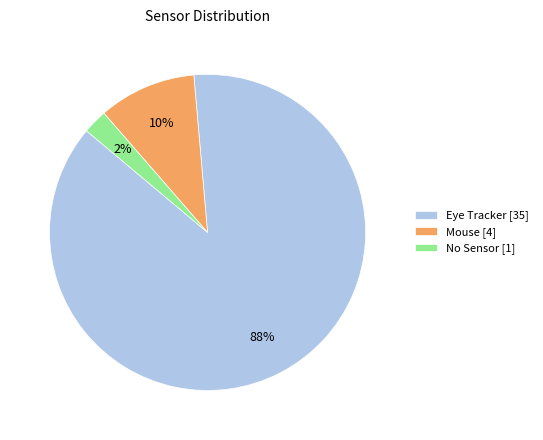

Is it true that Mouse [4] is 16% of the pie?

False